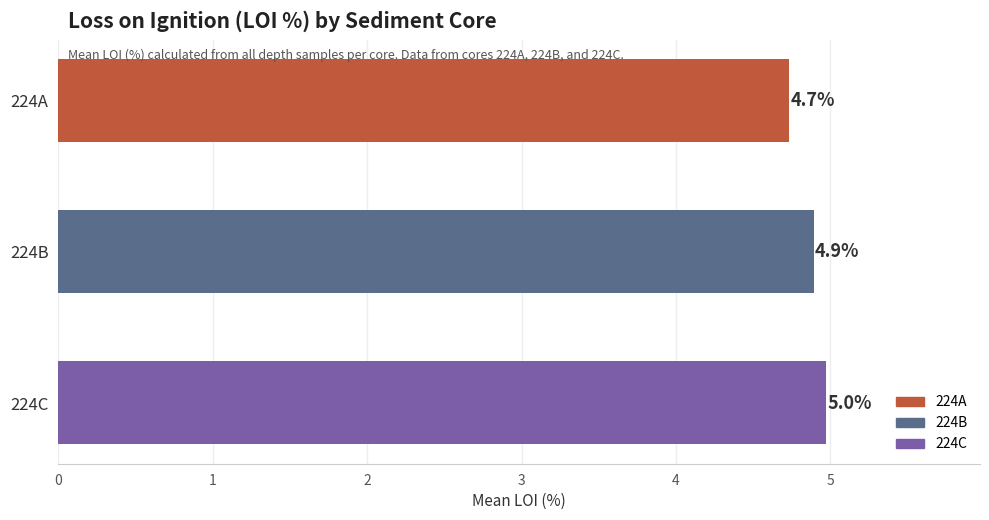

The value at 224B is 1.1. True or false?

False